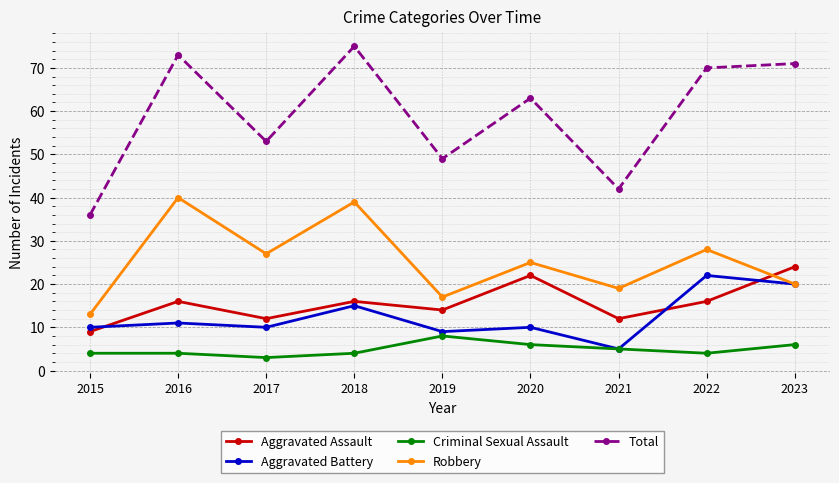

What is the difference between the highest and lowest values at 2019?

41